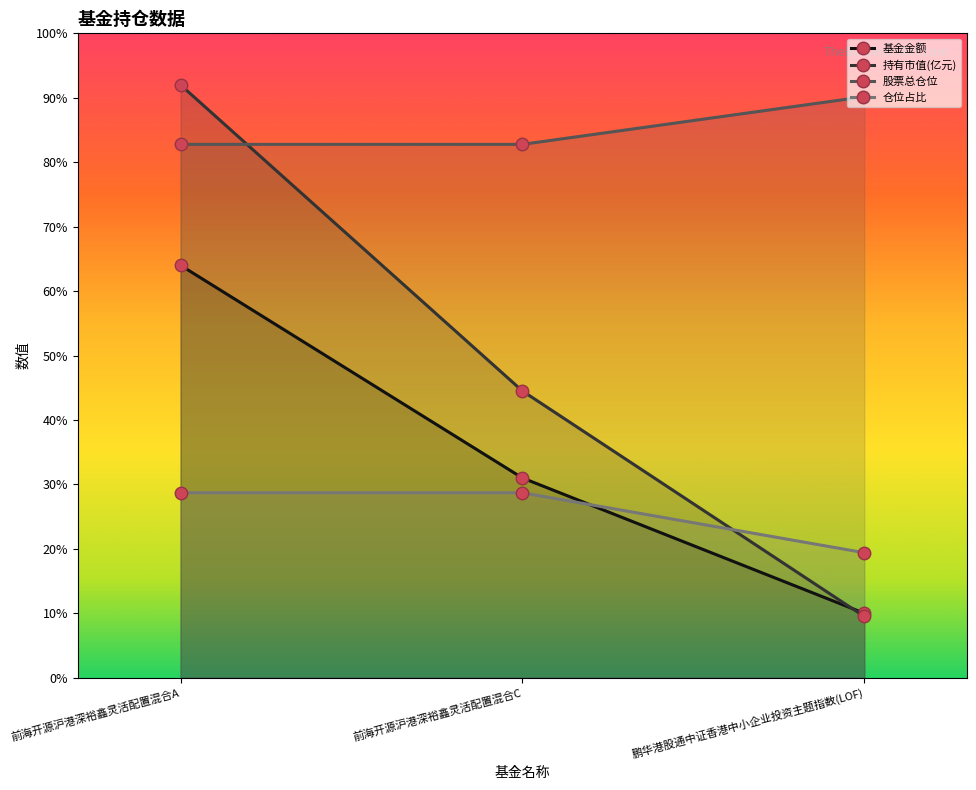

At how many categories does at least one series exceed 77?

3